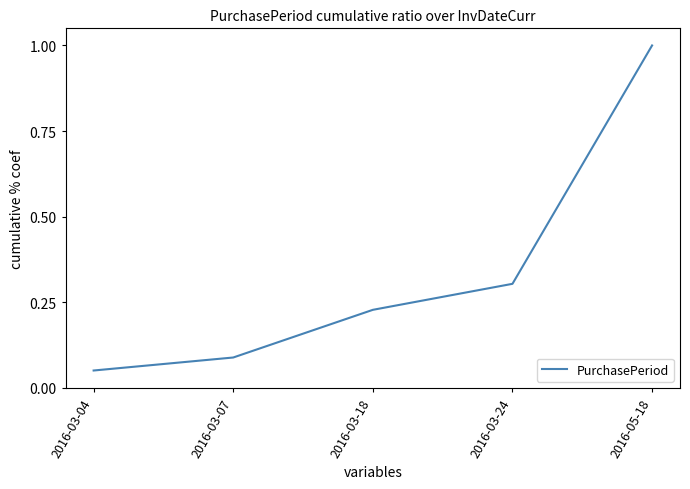

Does the chart display data point markers on the line(s)?

No